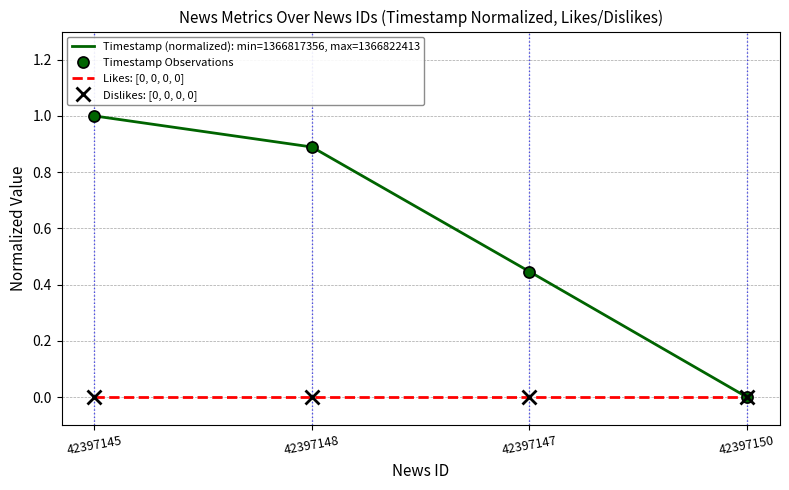

Count the number of categories in the chart.

4